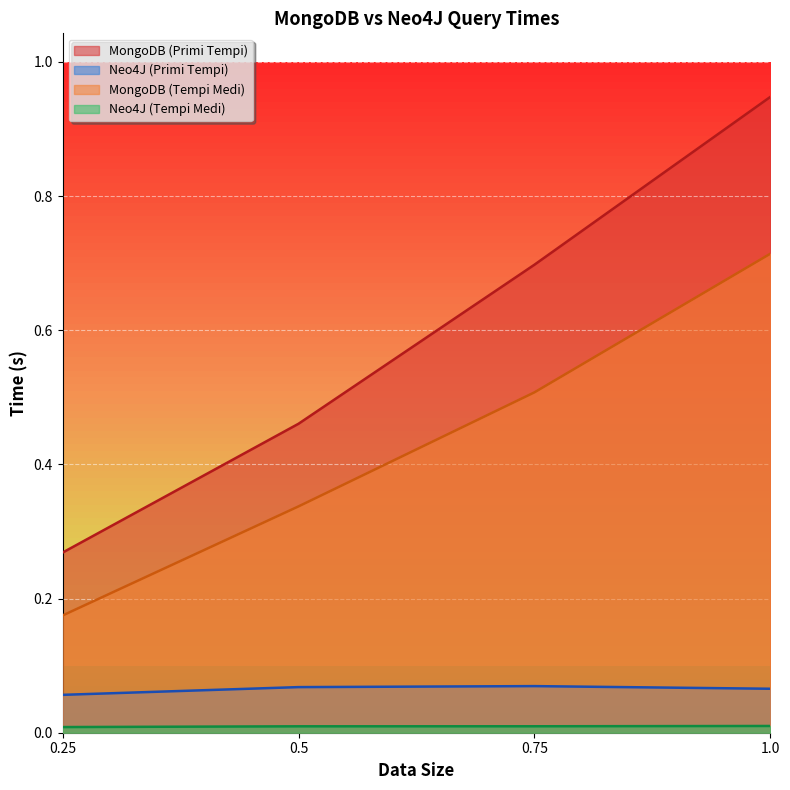

True or false: MongoDB (Tempi Medi) has more than 2 points higher than both neighbors.

False